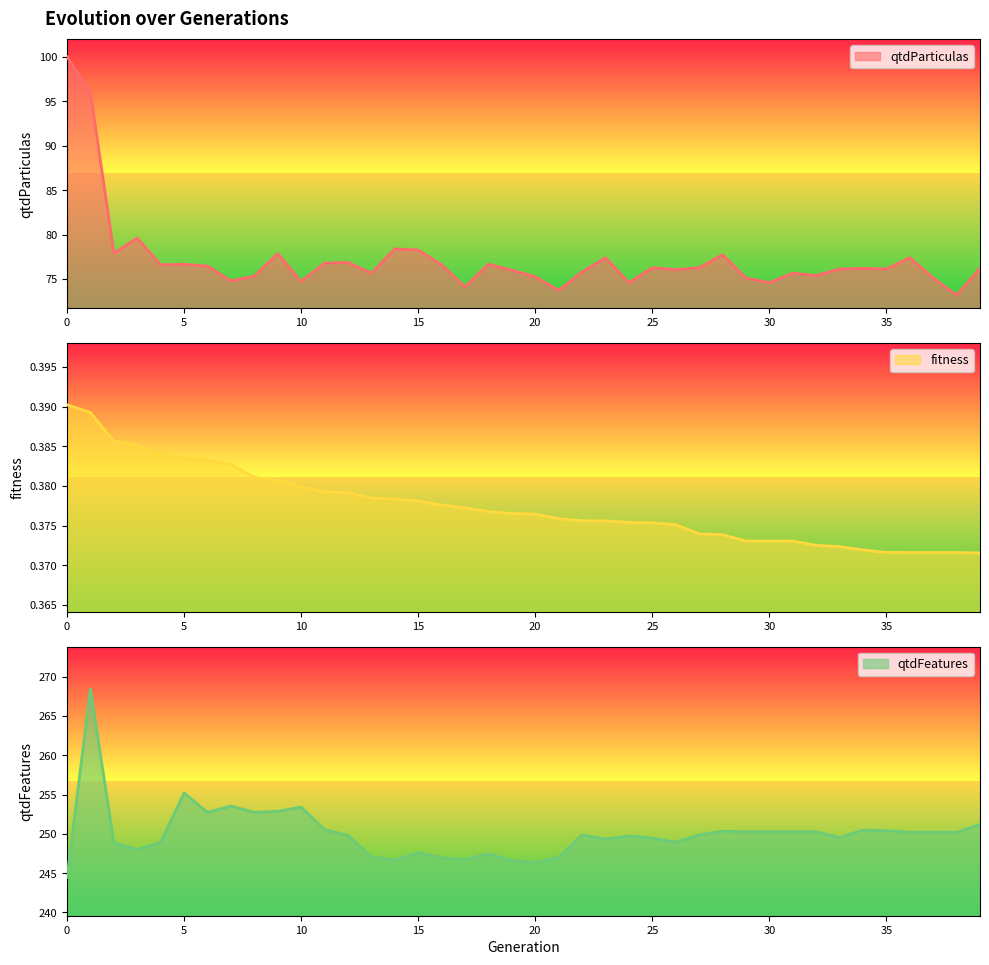

Which series changed the most between 19 and 33?

qtdFeatures